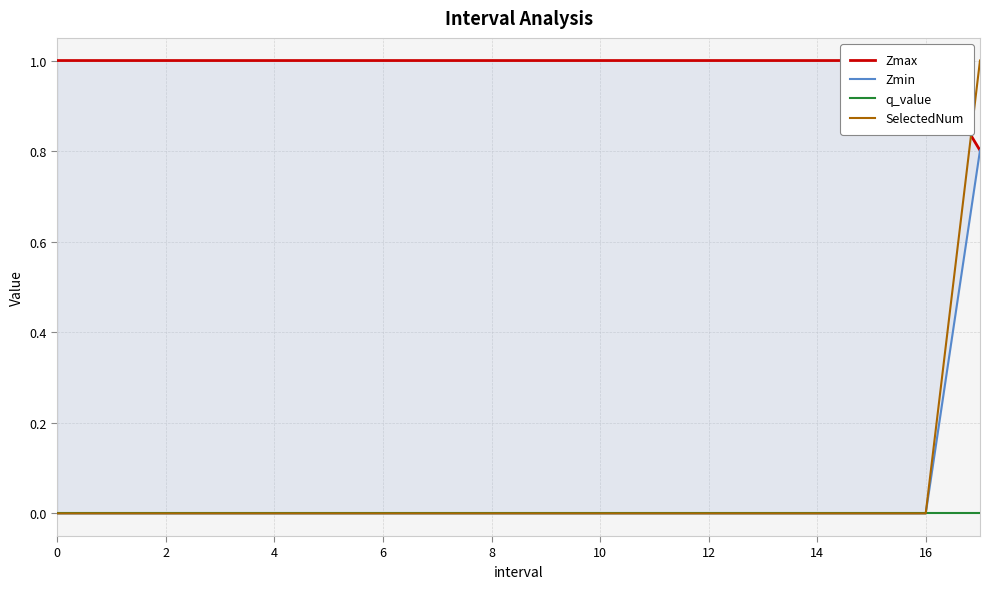

True or false: q_value has more than 2 interior local peaks.

False